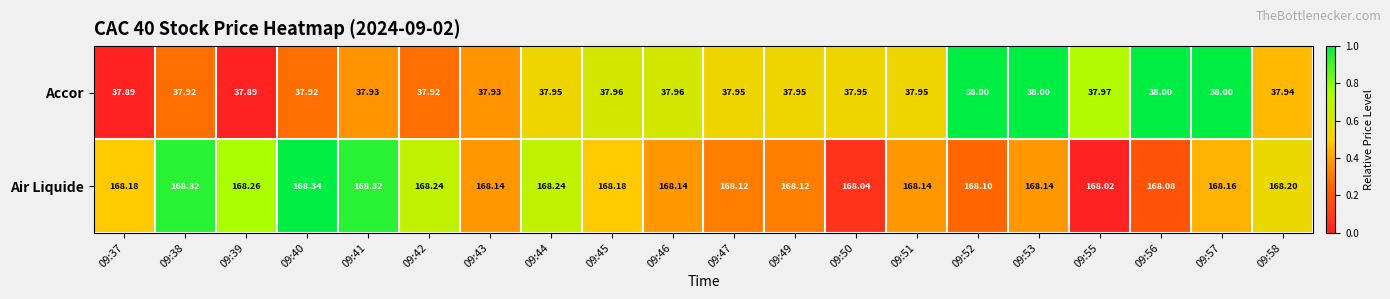

Count the number of categories in the chart.

20